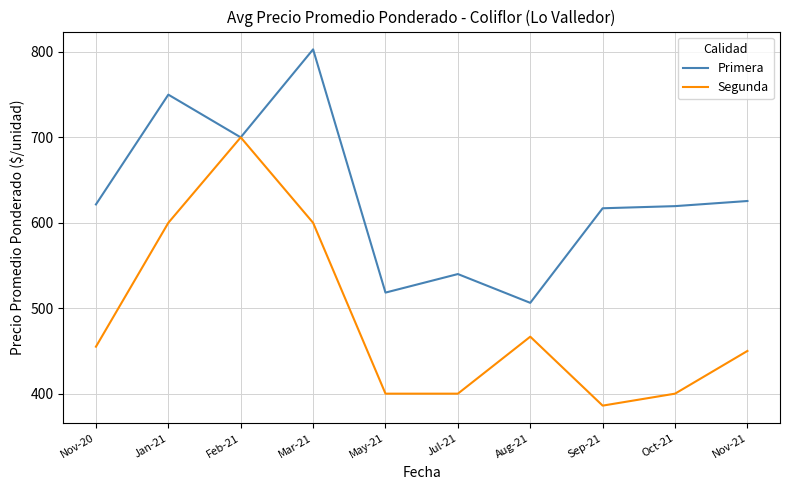

Between Jan-21 and Oct-21, which series saw the biggest shift?

Segunda